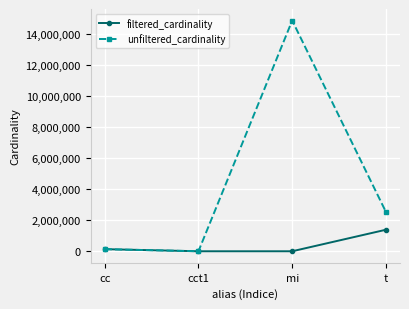

Where does the unfiltered_cardinality series first go above 2528312?

mi